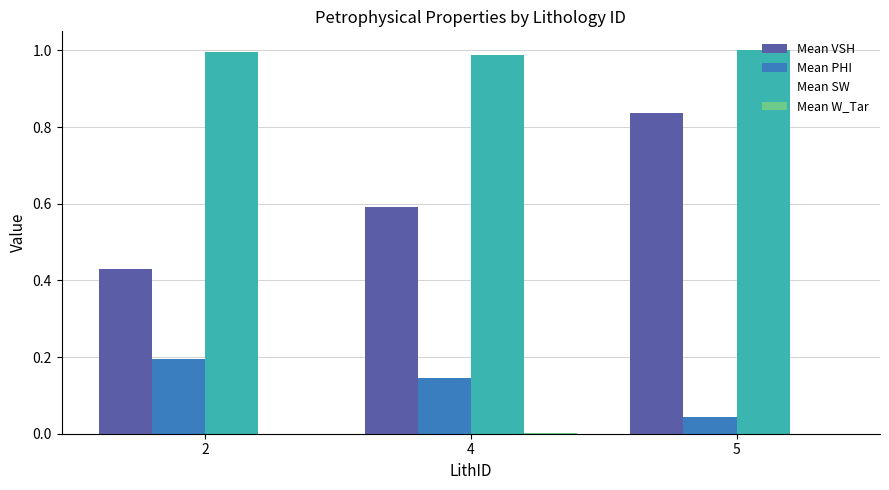

What is the total value across all series at 5?

1.9